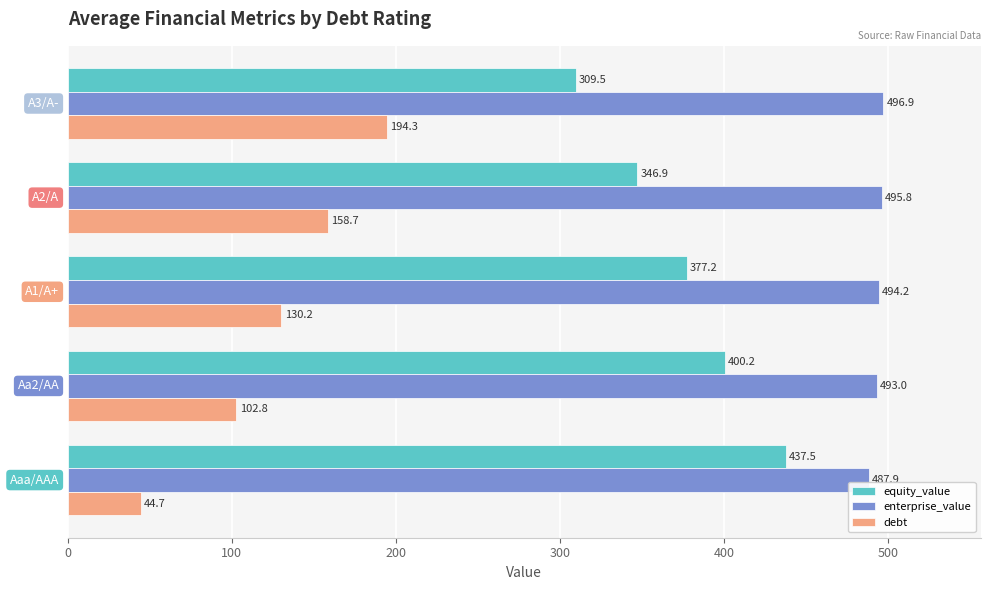

List the series in order of their overall mean, highest first.

enterprise_value, equity_value, debt